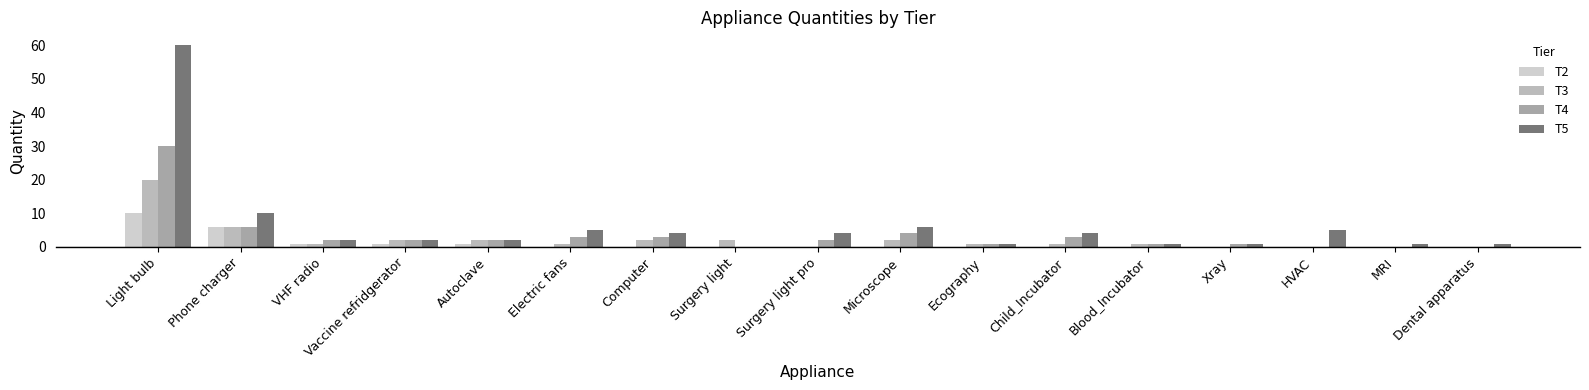

Which label corresponds to the largest value in the chart?

Light bulb